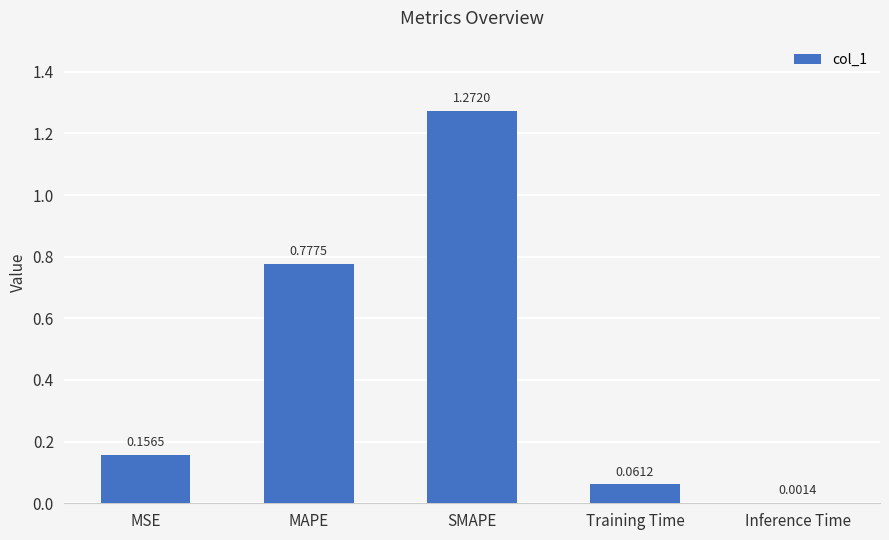

At which category does the chart reach its peak across all series?

SMAPE